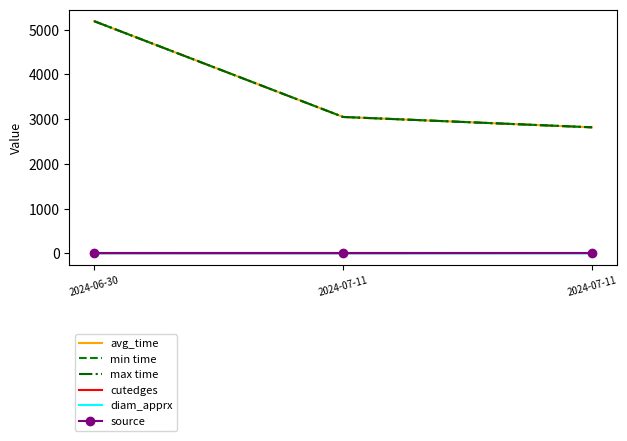

What is the difference between the maximum and second lowest values in the avg_time series?

2141.3